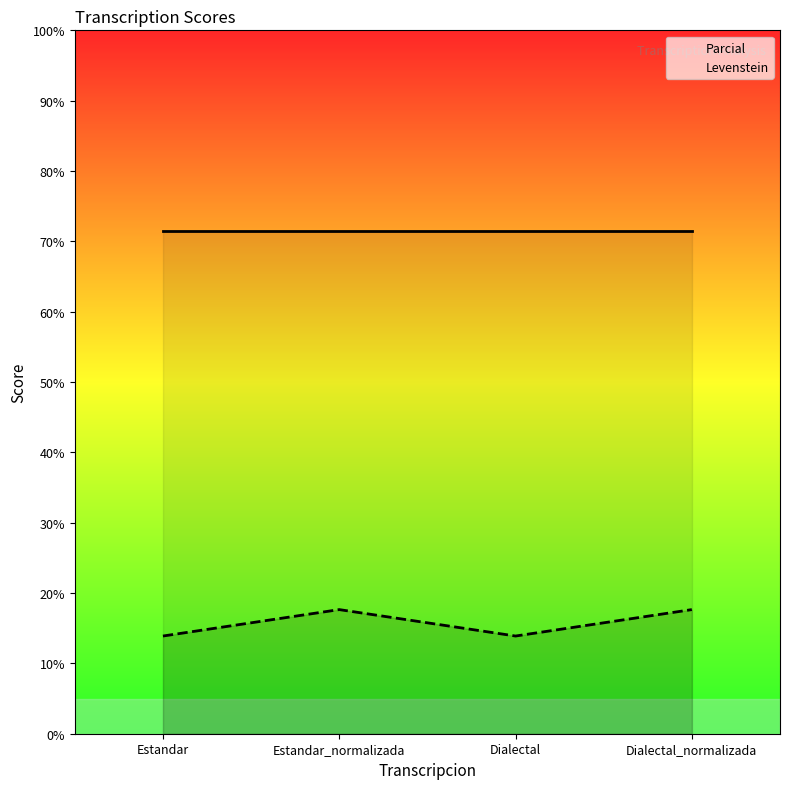

True or false: Parcial has more than 1 points higher than both neighbors.

False